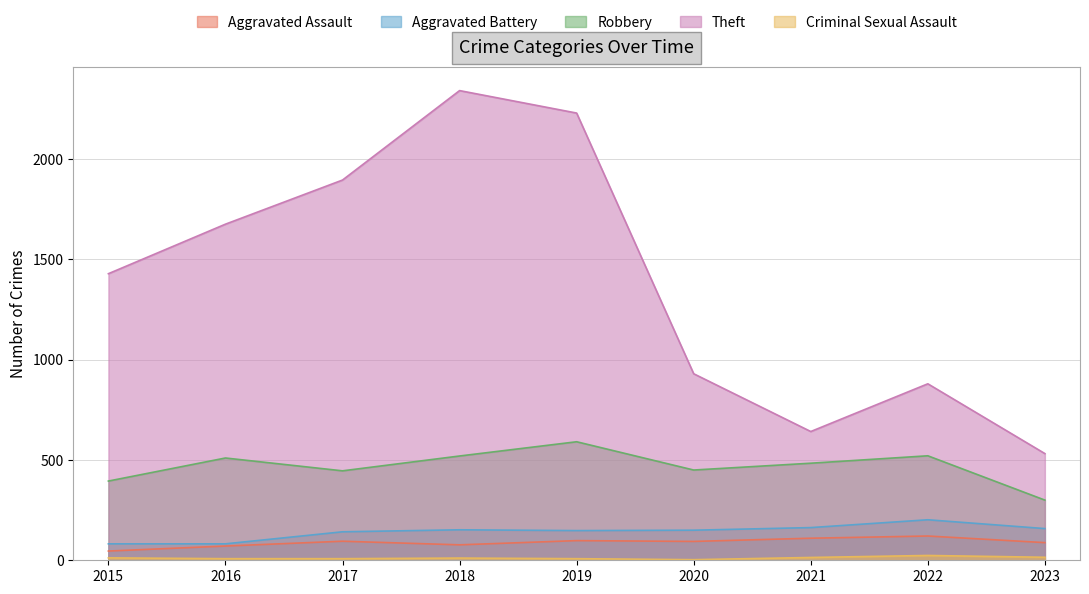

Where is the first local maximum for Theft?

2018